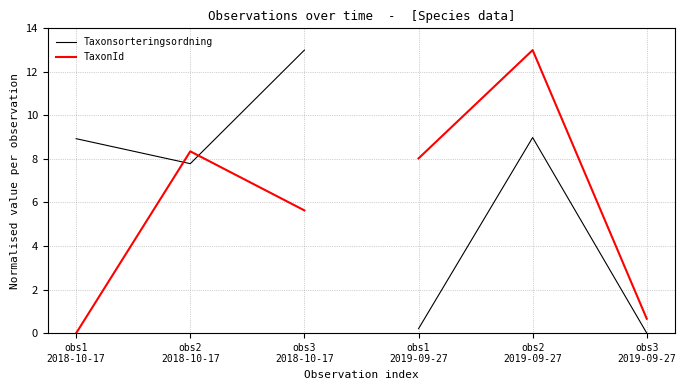

Is it true that TaxonId equals 2.3 at obs3
2018-10-17?

False